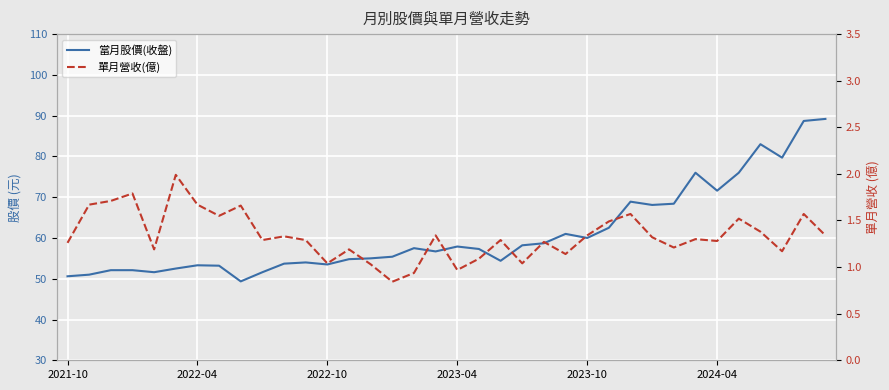

What is the lowest value of the 單月營收(億) series?

0.8